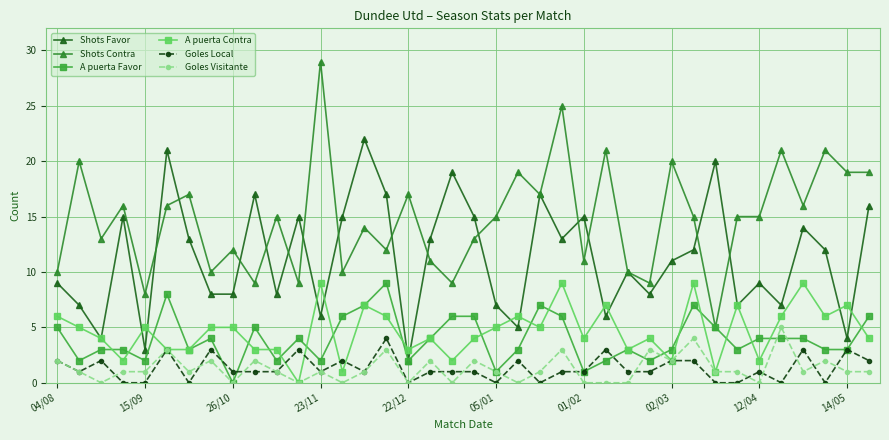

How many values in the A puerta Favor series are below 4?

19